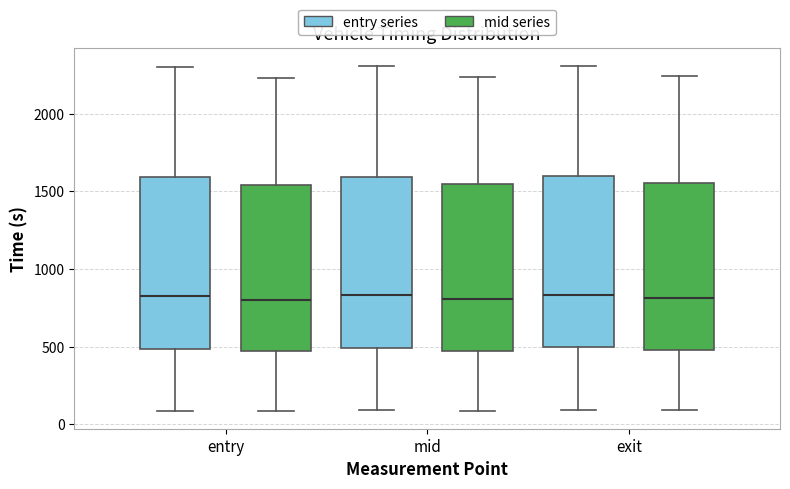

Reading left to right, read every box against the y-axis: the position of its median line, the range the box covers, and the ends of its whiskers. The values are not printed on the chart, so give them approximately, as read against the axis.

entry (entry series): median 850, box 500 to 1600, whiskers 100 to 2300
entry (mid series): median 800, box 450 to 1550, whiskers 100 to 2250
mid (entry series): median 850, box 500 to 1600, whiskers 100 to 2300
mid (mid series): median 800, box 450 to 1550, whiskers 100 to 2250
exit (entry series): median 850, box 500 to 1600, whiskers 100 to 2300
exit (mid series): median 800, box 500 to 1550, whiskers 100 to 2250